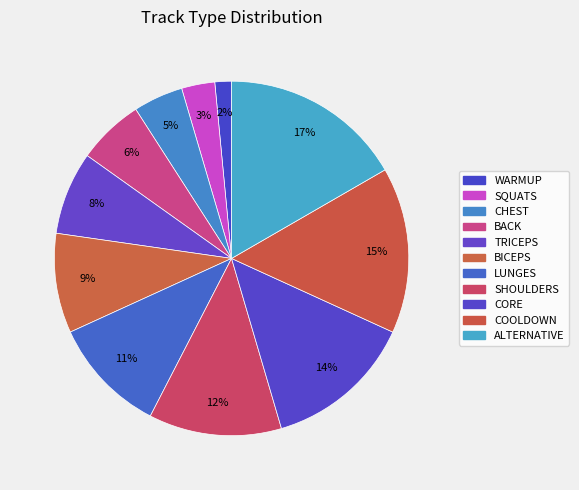

Which category has the smallest portion of the pie?

WARMUP